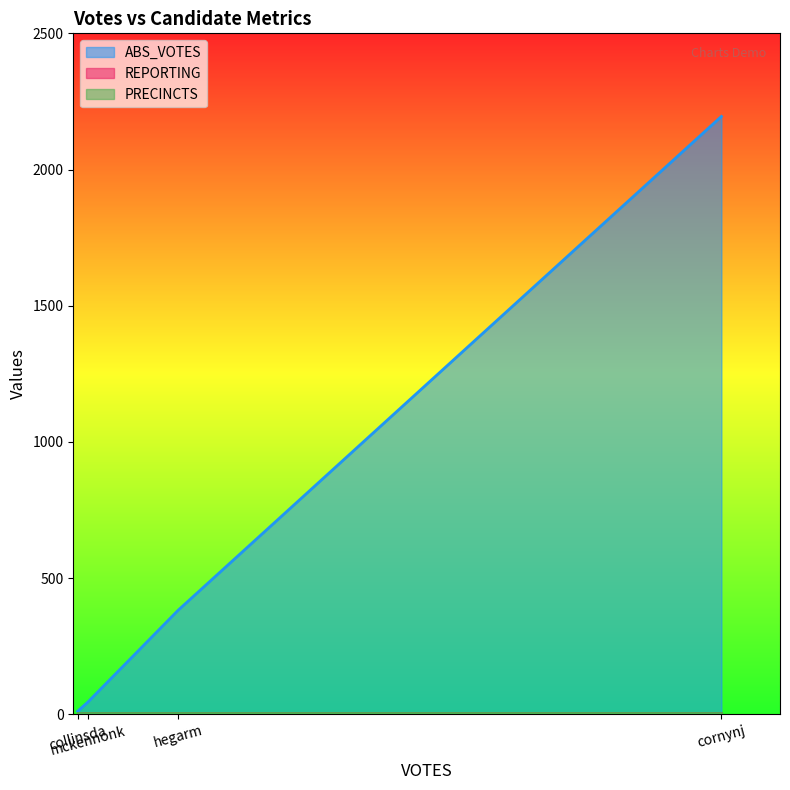

What is the average value of the REPORTING series?

4